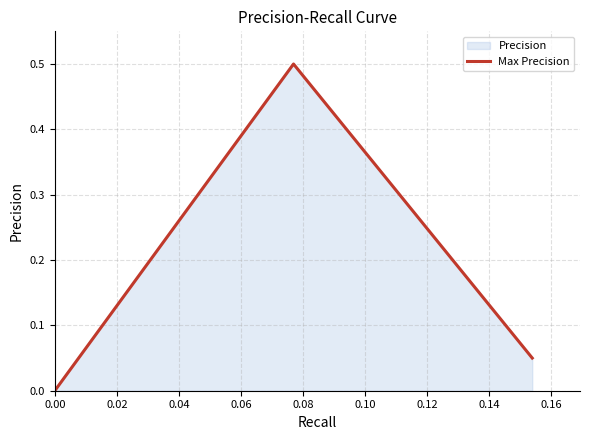

What is the greatest value displayed?

0.5